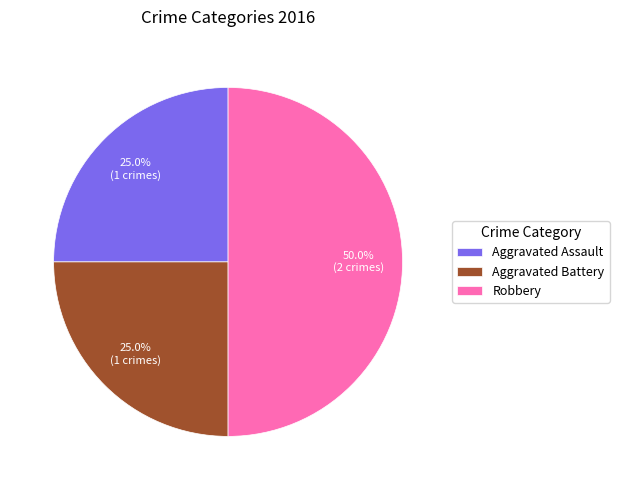

To the nearest percent, what percentage of the pie is Aggravated Assault?

25%